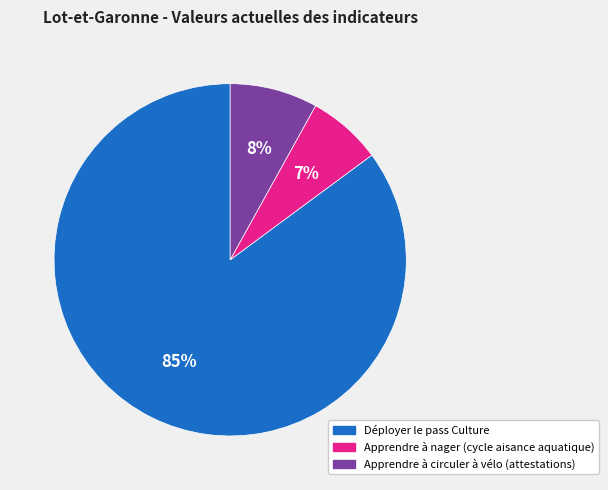

What is the largest slice in the pie chart?

Déployer le pass Culture